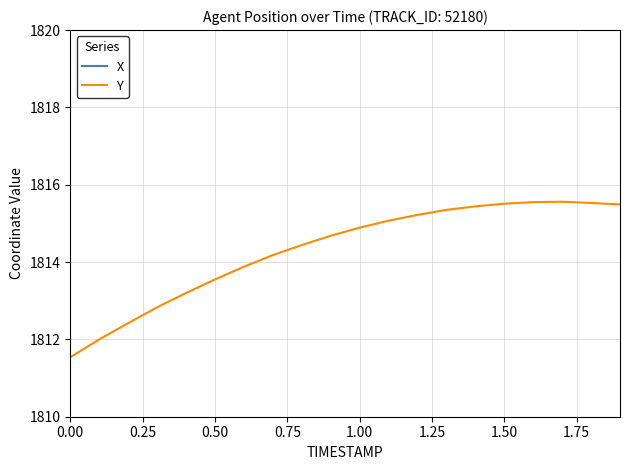

What is the maximum value for Y?

1815.6